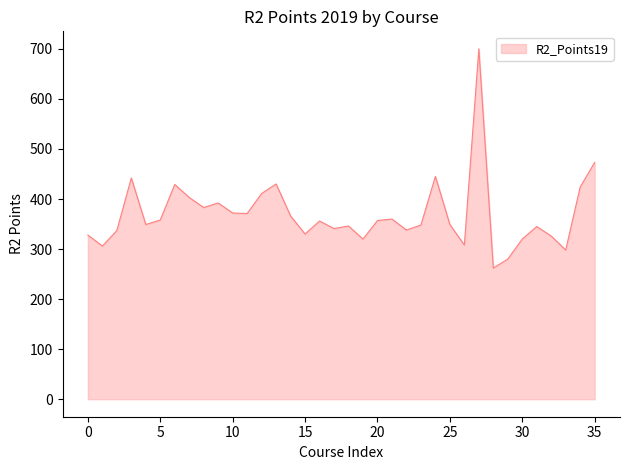

What is the difference between the maximum and minimum values?

438